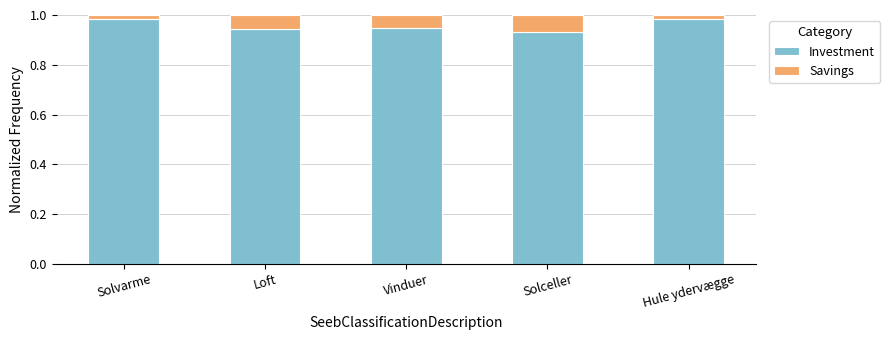

How many Investment values are between 0 and 1?

5